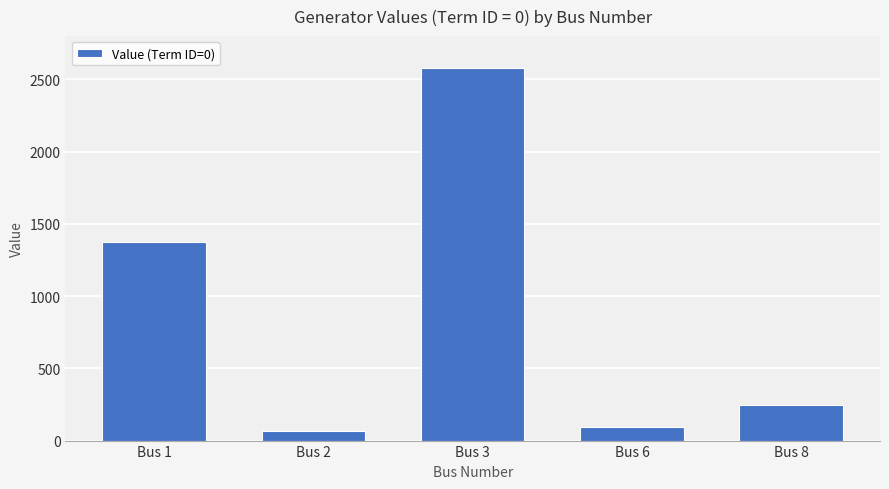

What is the value of the 5th bar from the left?

243.3